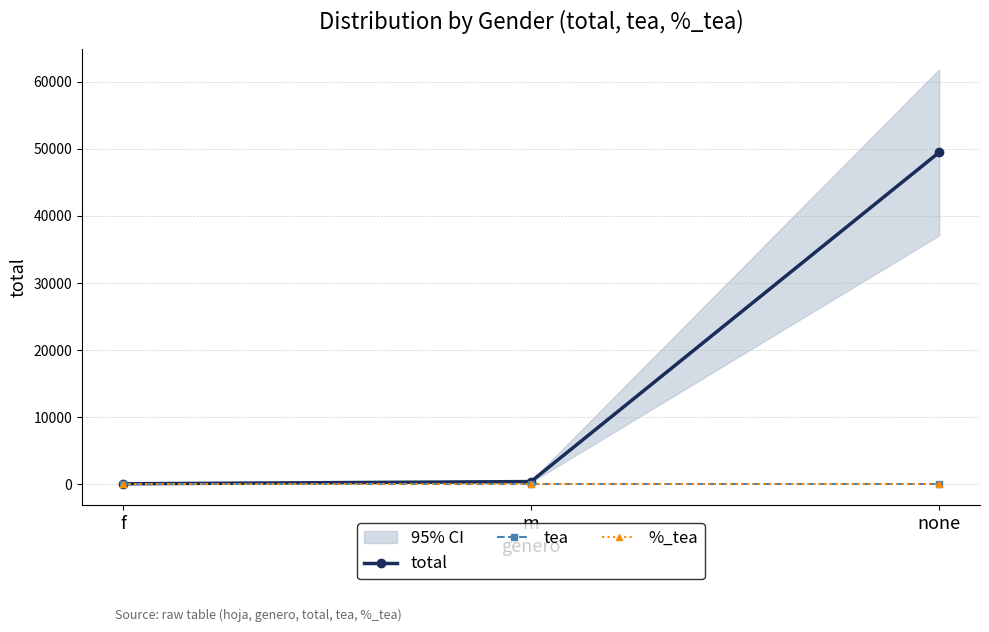

What is the average value of the total series?

16667